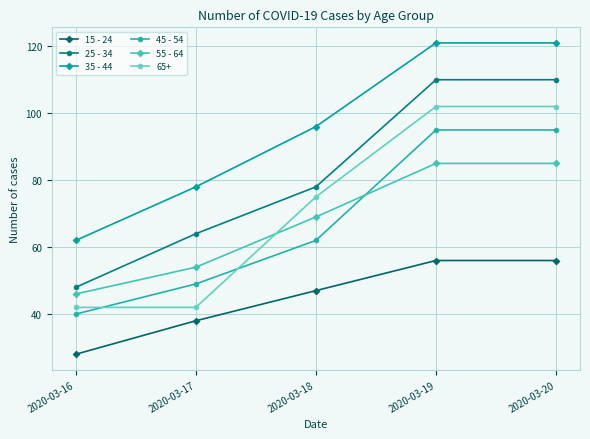

Count the 35 - 44 values in the range 78 to 121.

4